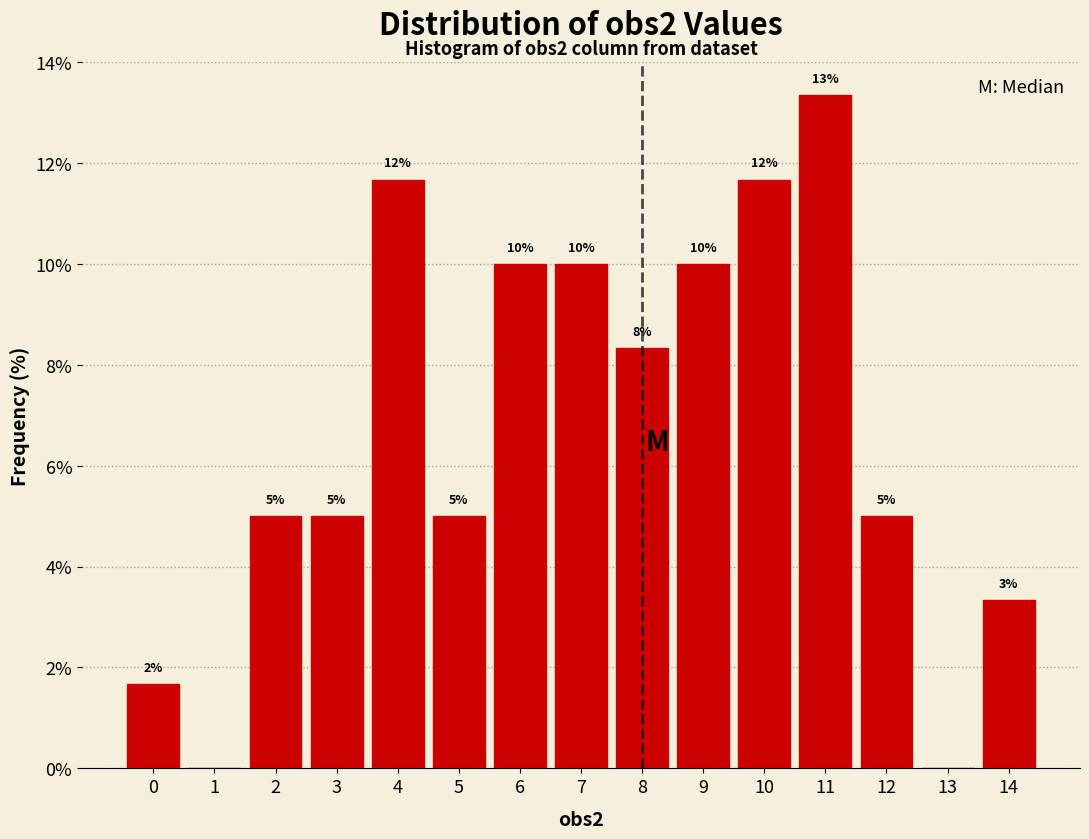

Over which range of the x-axis is the bar tallest?

10.5 to 11.5